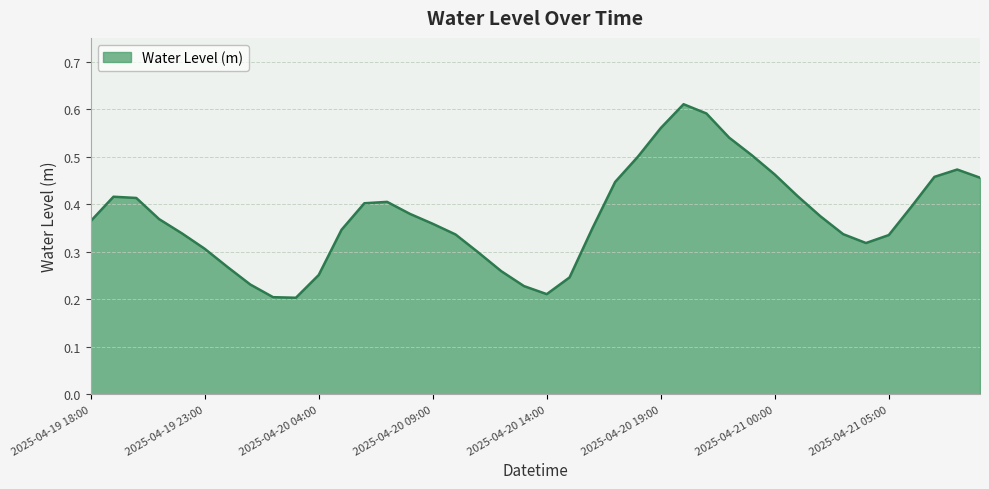

Rank the categories by value from highest to lowest.

2025-04-20 20:00, 2025-04-20 21:00, 2025-04-20 19:00, 2025-04-20 22:00, 2025-04-20 23:00, 2025-04-20 18:00, 2025-04-21 08:00, 2025-04-21 00:00, 2025-04-21 07:00, 2025-04-21 09:00, 2025-04-20 17:00, 2025-04-21 01:00, 2025-04-19 19:00, 2025-04-19 20:00, 2025-04-20 07:00, 2025-04-20 06:00, 2025-04-21 06:00, 2025-04-20 08:00, 2025-04-21 02:00, 2025-04-19 21:00, 2025-04-19 18:00, 2025-04-20 09:00, 2025-04-20 16:00, 2025-04-20 05:00, 2025-04-19 22:00, 2025-04-21 03:00, 2025-04-20 10:00, 2025-04-21 05:00, 2025-04-21 04:00, 2025-04-19 23:00, 2025-04-20 11:00, 2025-04-20 00:00, 2025-04-20 12:00, 2025-04-20 04:00, 2025-04-20 15:00, 2025-04-20 01:00, 2025-04-20 13:00, 2025-04-20 14:00, 2025-04-20 02:00, 2025-04-20 03:00